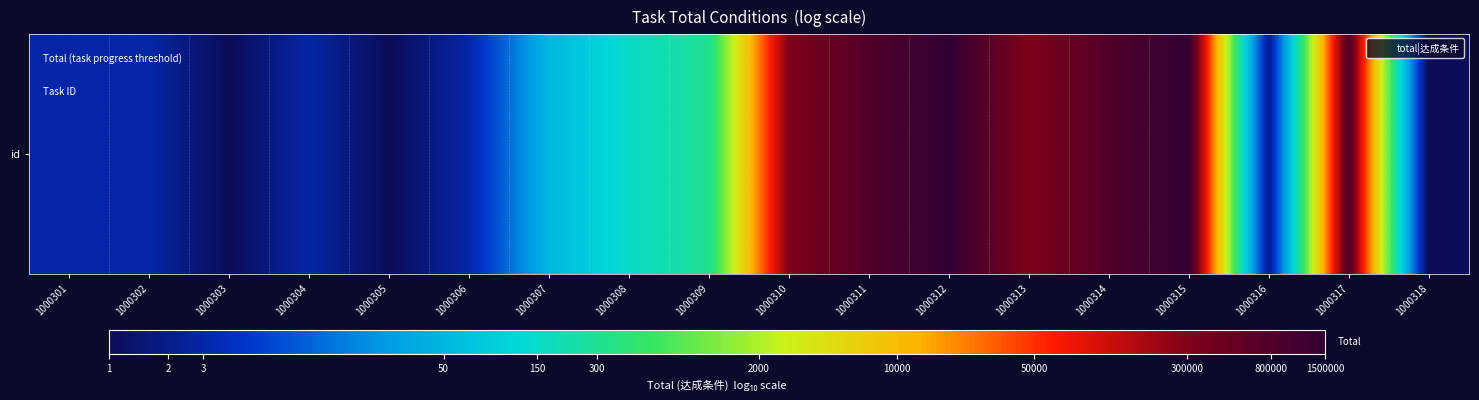

Which category has the lowest value across all series?

1000303